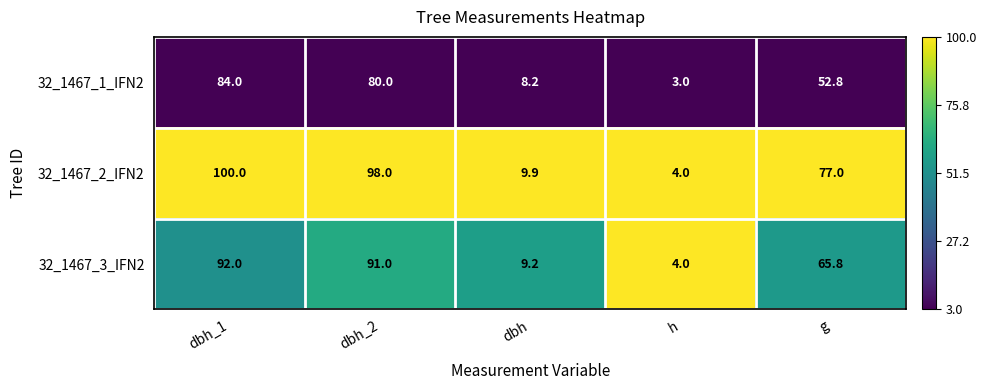

Which series changed the most between dbh_1 and g?

32_1467_1_IFN2